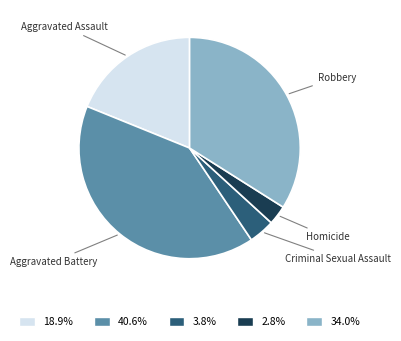

Does 18.9% represent more than half of the total?

No